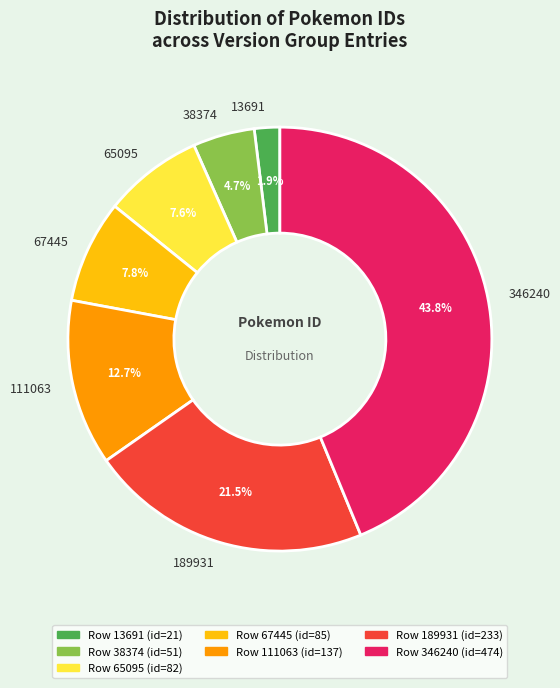

What percentage is NOT represented by 111063?

87.3%